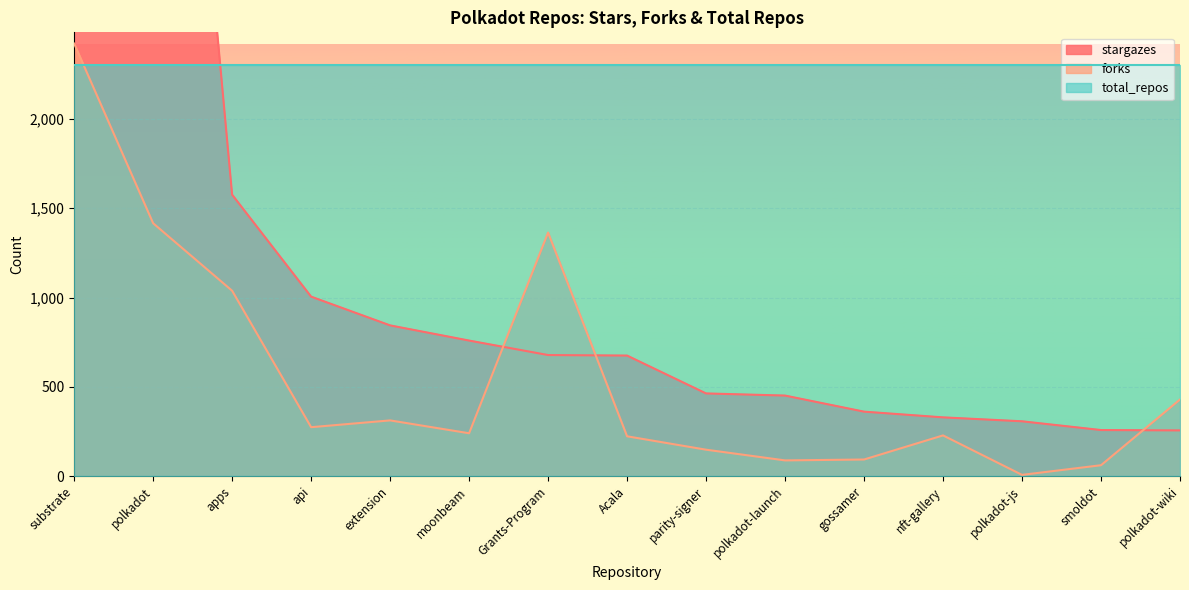

The forks series shows 99 at moonbeam. True or false?

False